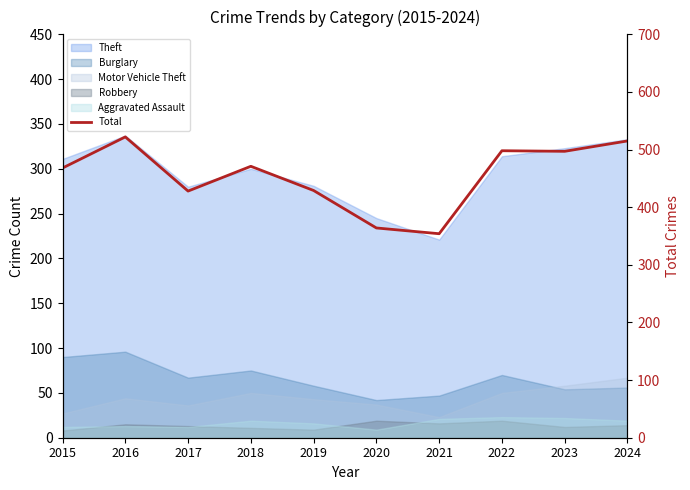

Which category has the lowest value across all series?

2021